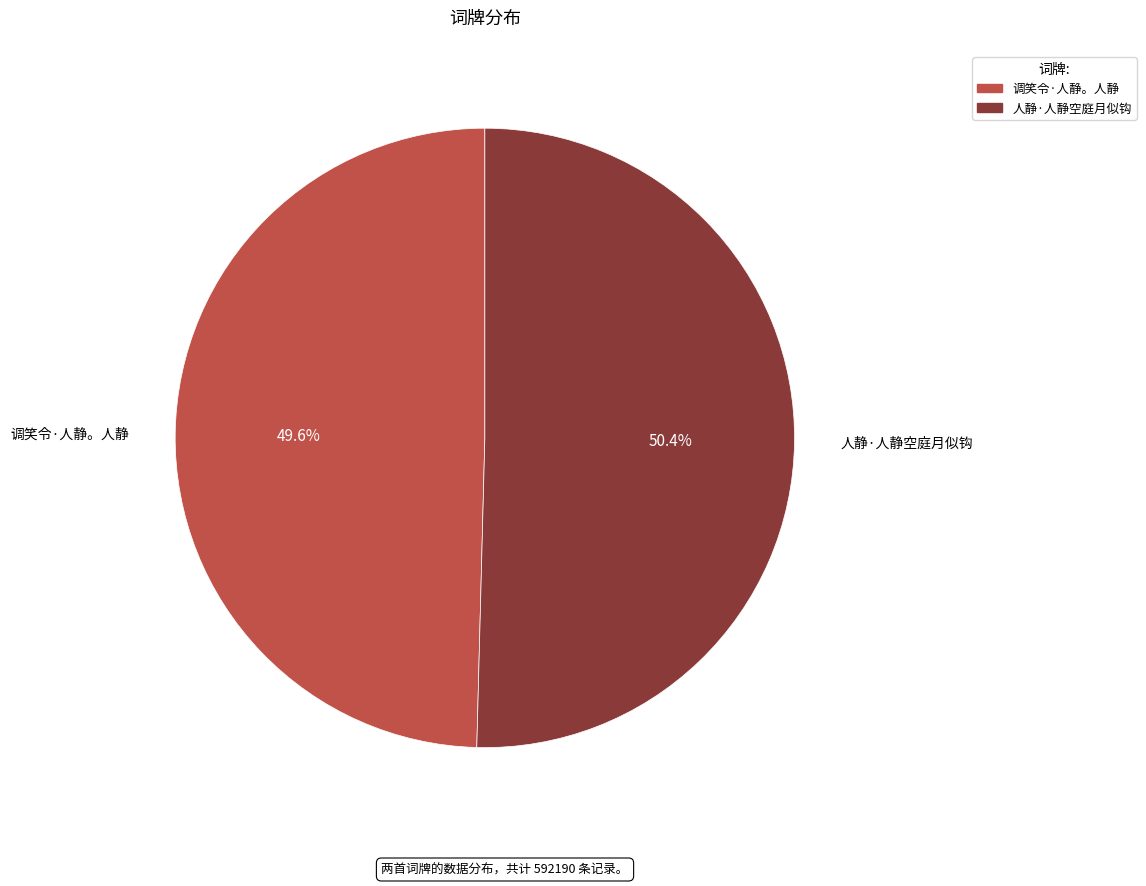

Count the number of slices in the pie.

2